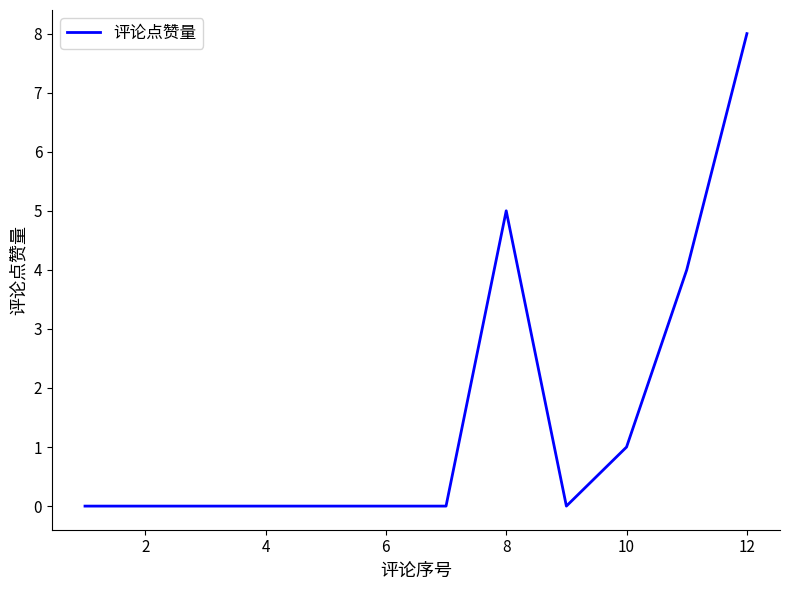

What is the difference between the maximum and minimum values?

8